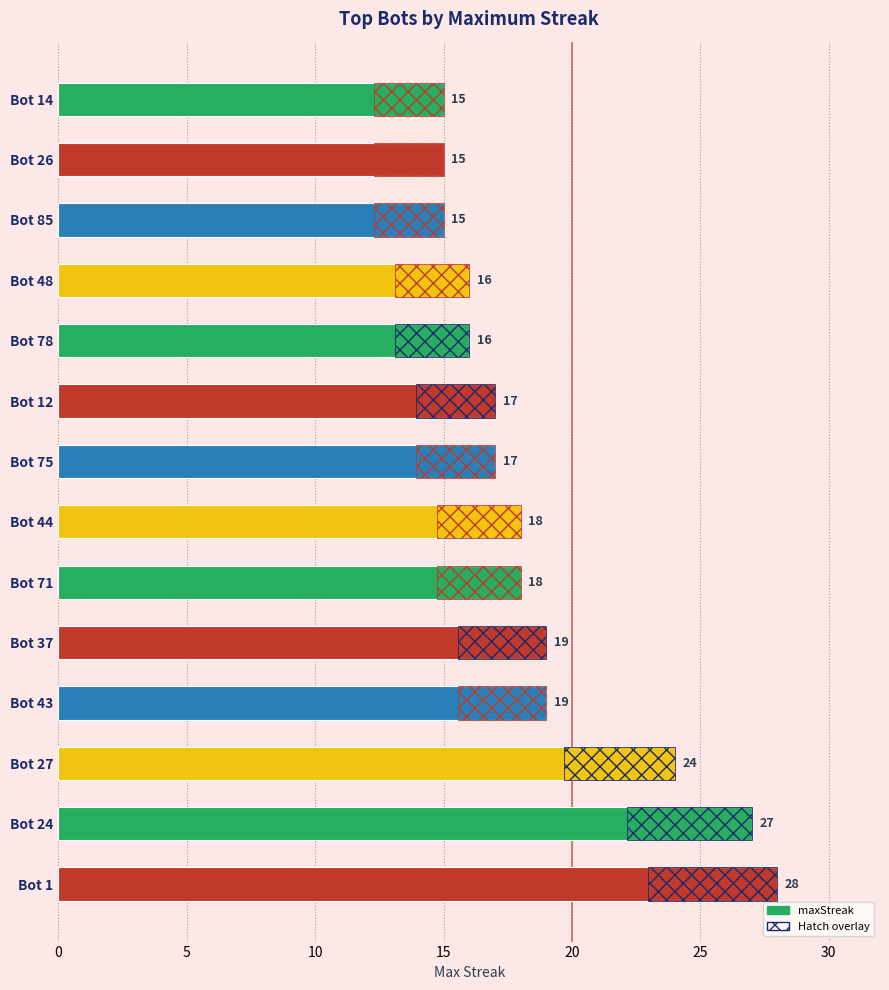

How many data points are less than 18?

7